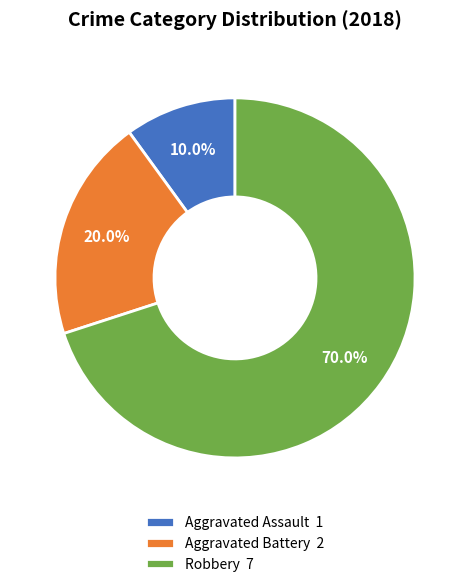

How many segments does this pie chart have?

3